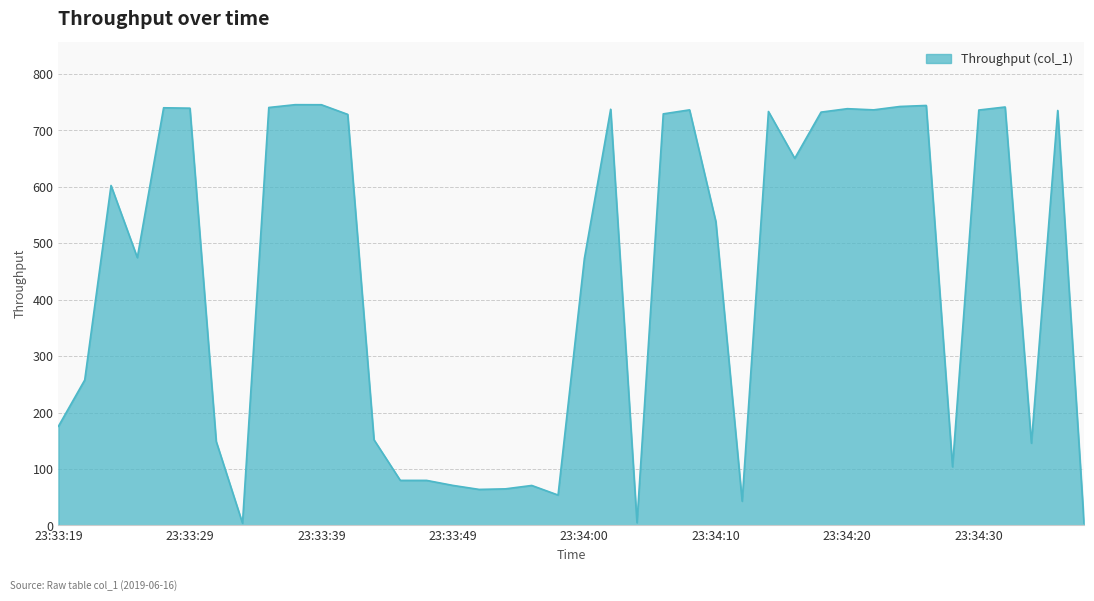

What is the difference between the maximum and minimum values?

741.7